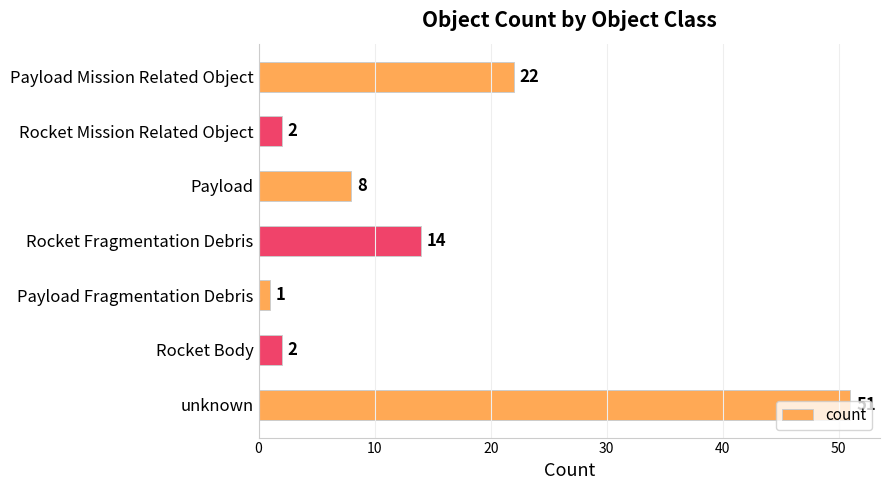

What is the maximum value shown in the chart?

51